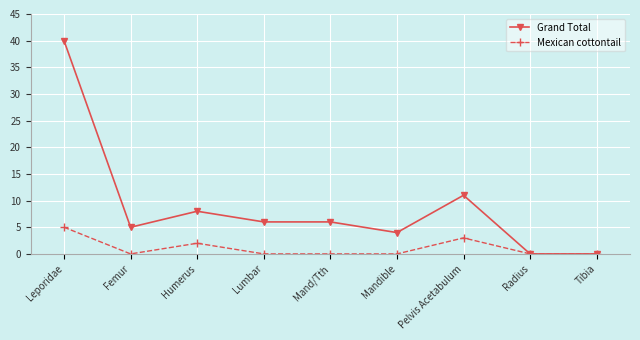

Does the chart display data point markers on the line(s)?

Yes